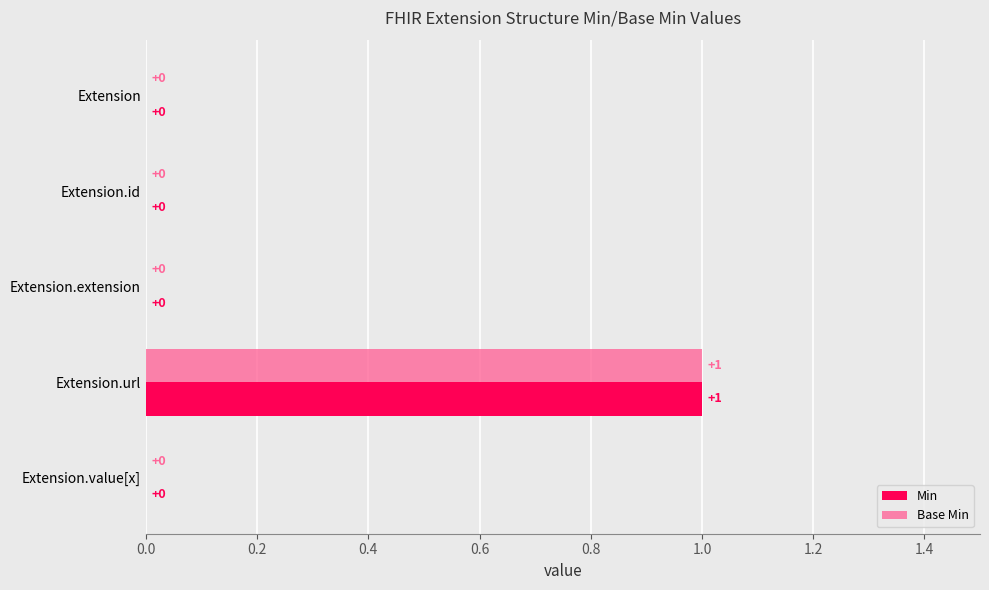

At which label does Base Min reach its peak?

Extension.url